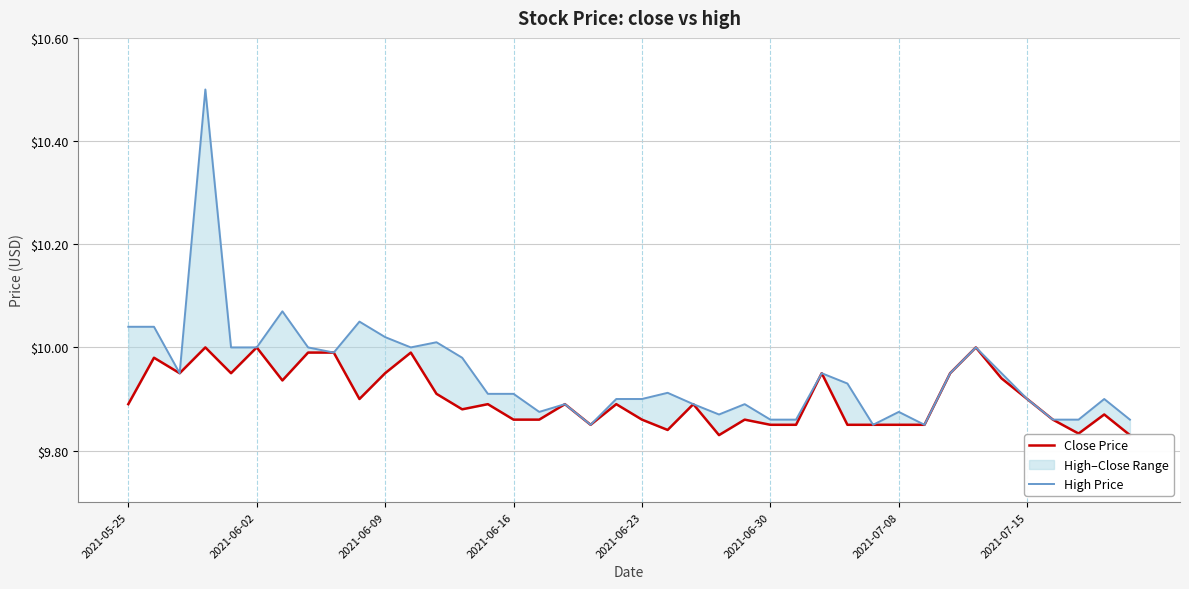

What is the value of the Close Price point at the 37th from the left?

9.9